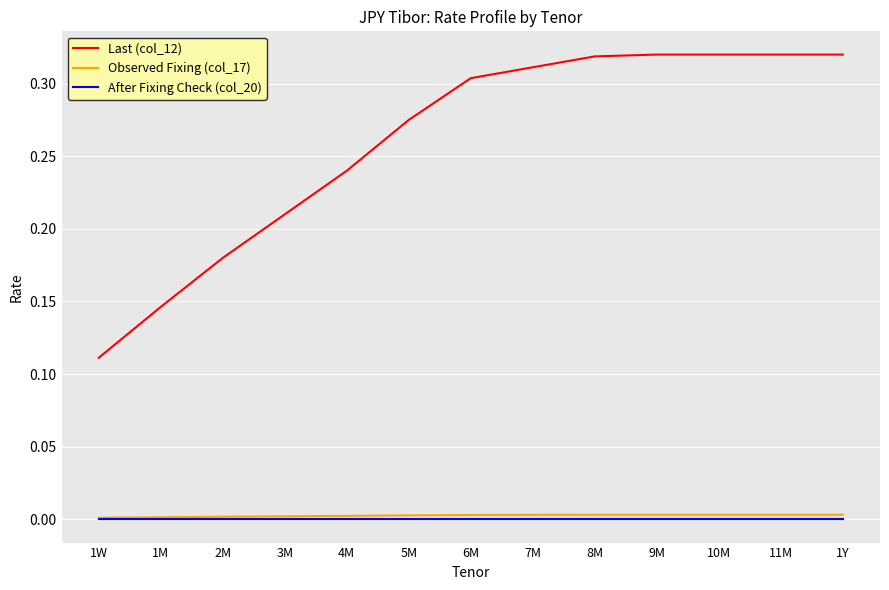

True or false: Last (col_12) and After Fixing Check (col_20) cross at least once.

False